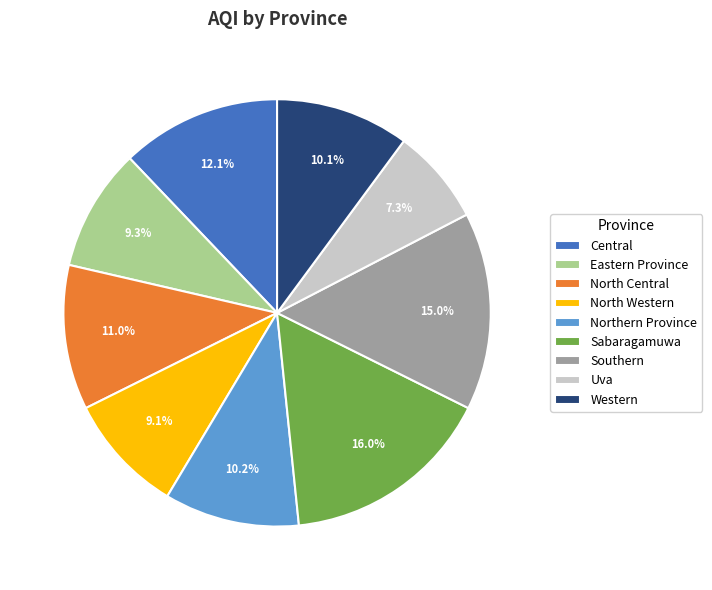

To the nearest percent, what percentage of the pie is Sabaragamuwa?

16%